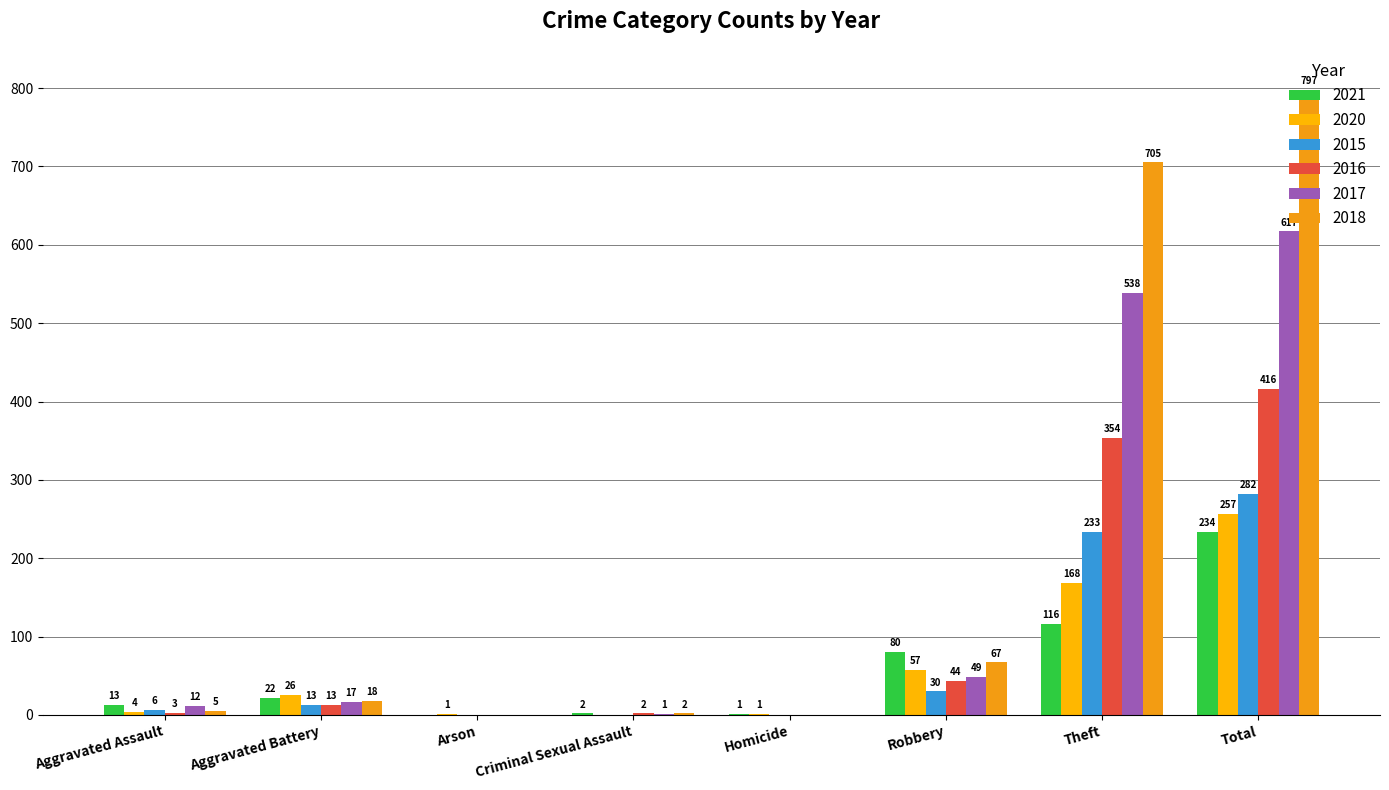

How many groups of bars are there?

8